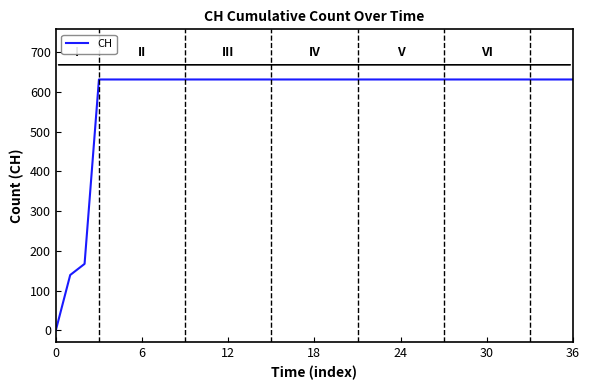

What is the difference between the maximum and minimum values?

631